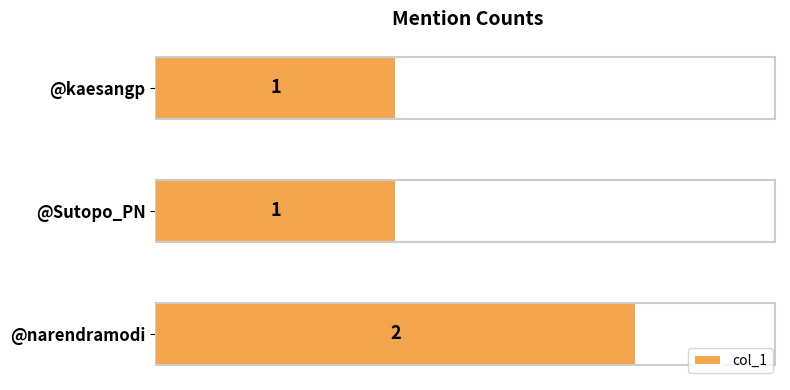

Which category has the highest value across all series?

@narendramodi